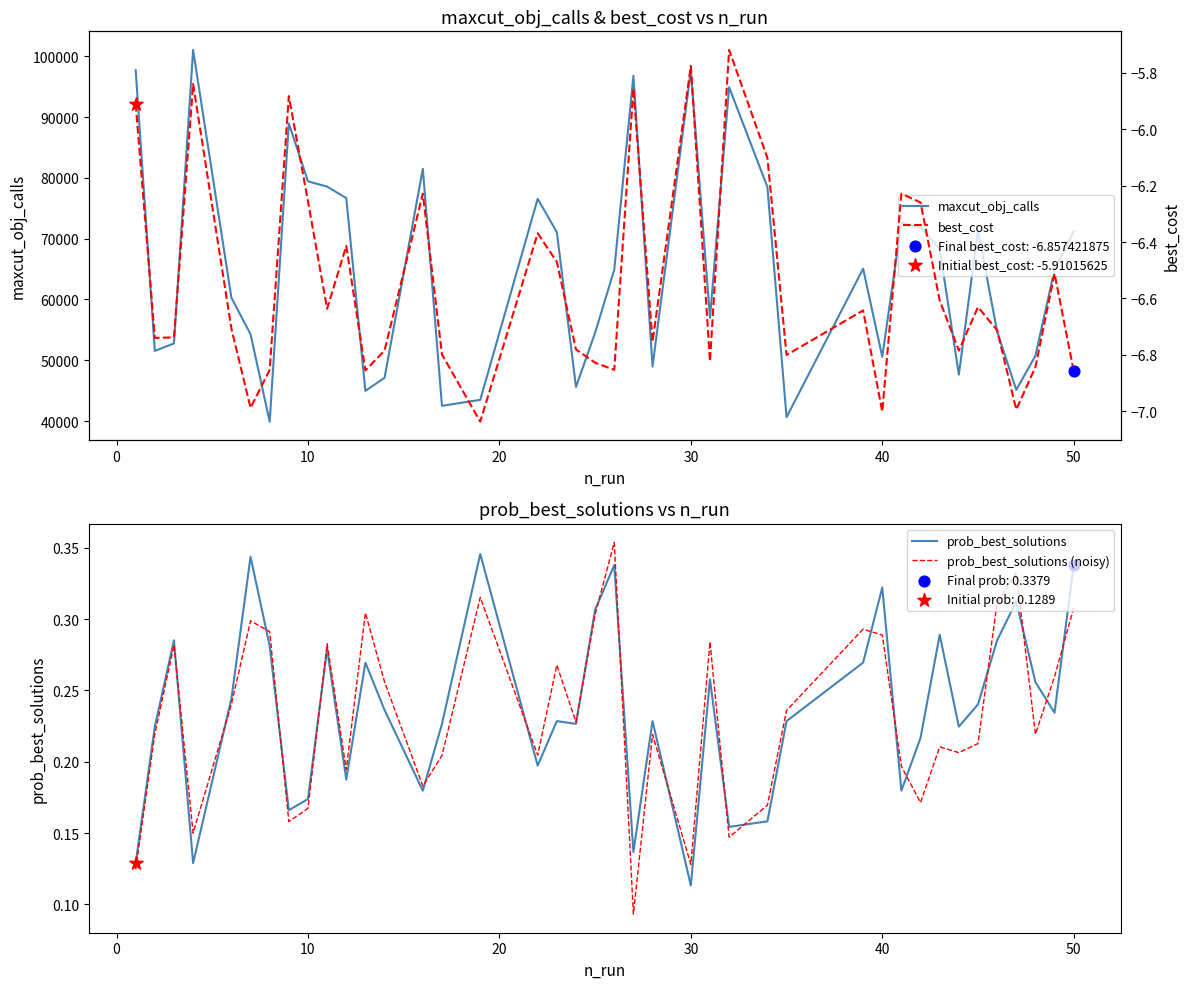

At how many categories does at least one series exceed 71566?

14